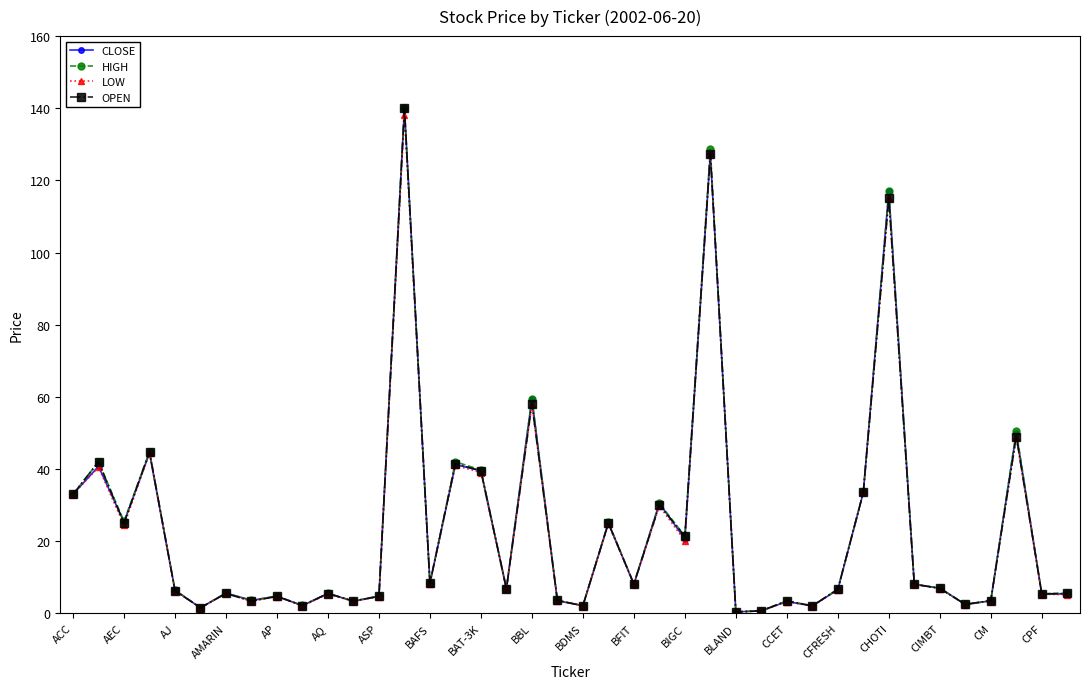

True or false: LOW has more than 1 interior local peaks.

True